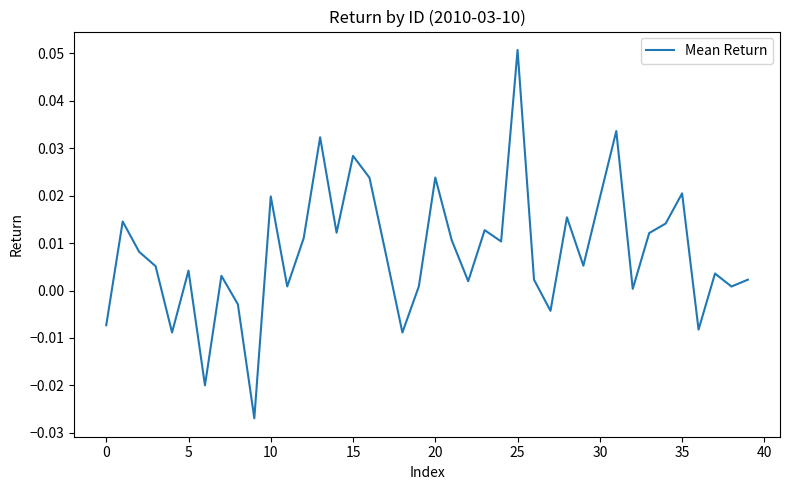

Which label corresponds to the largest value in the chart?

25